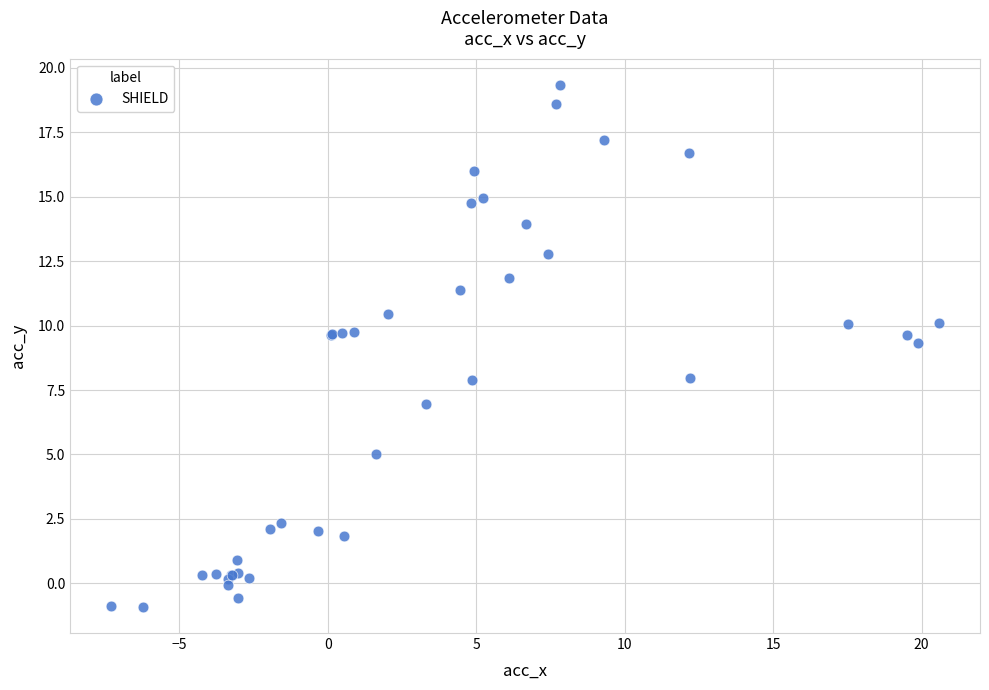

What Y value in the scatter plot is closest to 9?

9.3